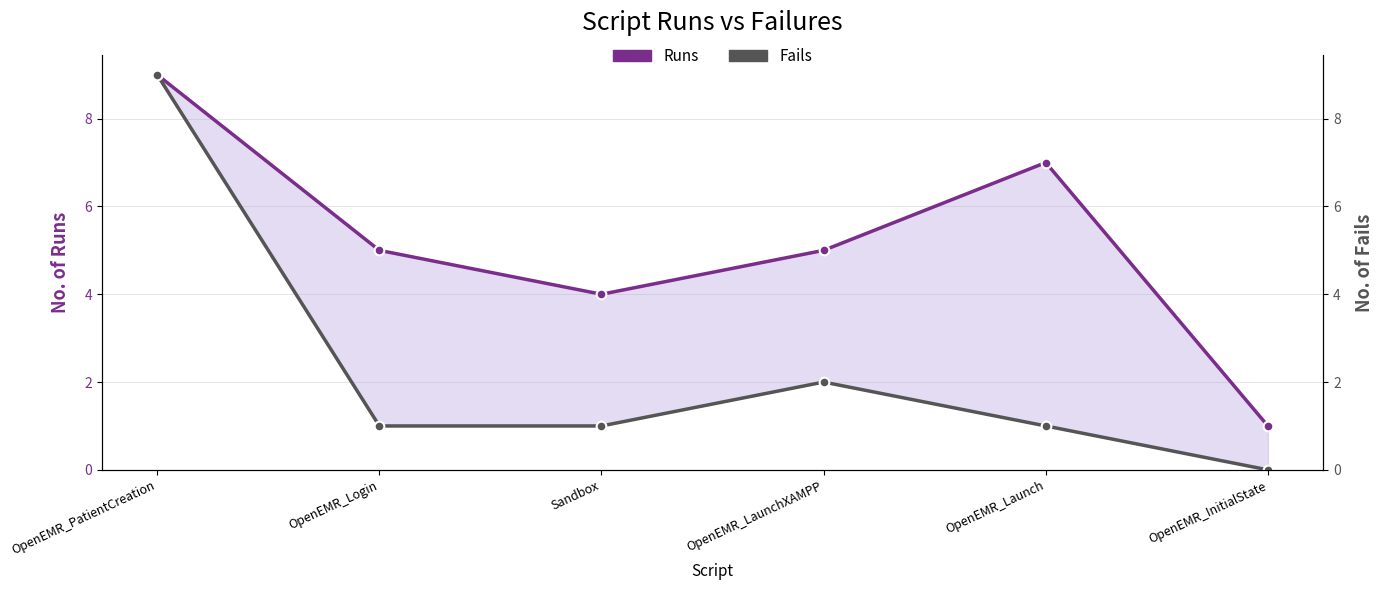

At how many categories does at least one series exceed 0?

6